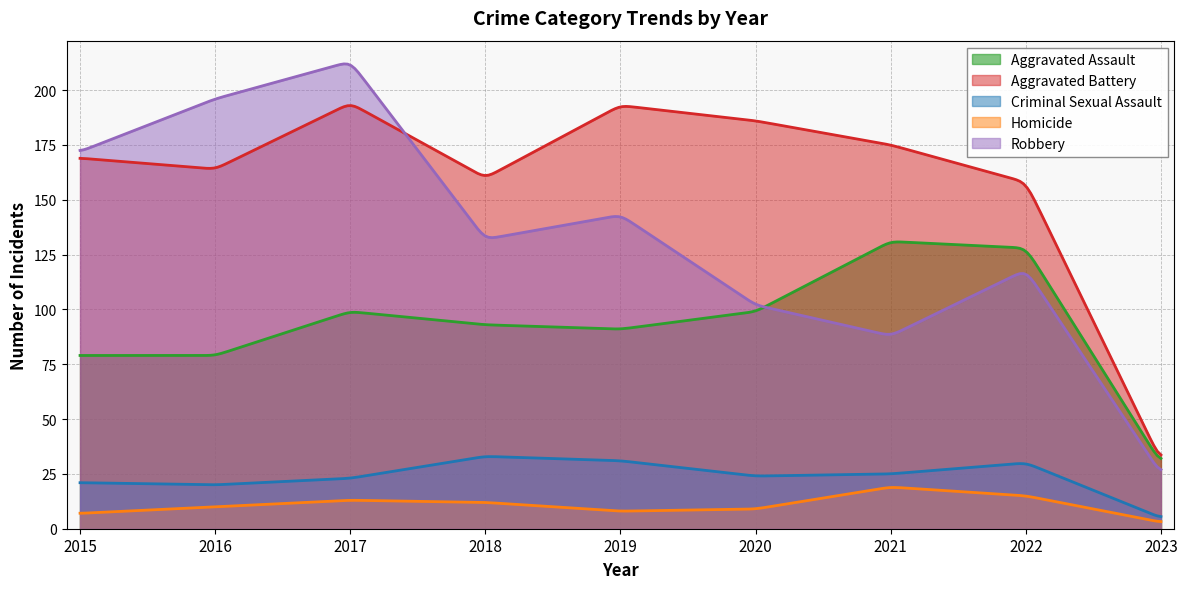

The value of Criminal Sexual Assault at 2022 is 46. True or false?

False